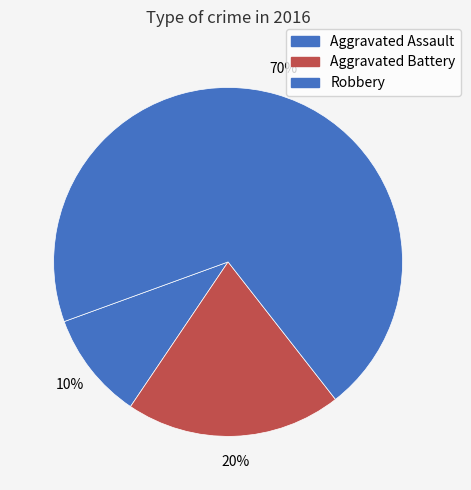

What percentage is the Robbery slice, to the nearest percent?

70%